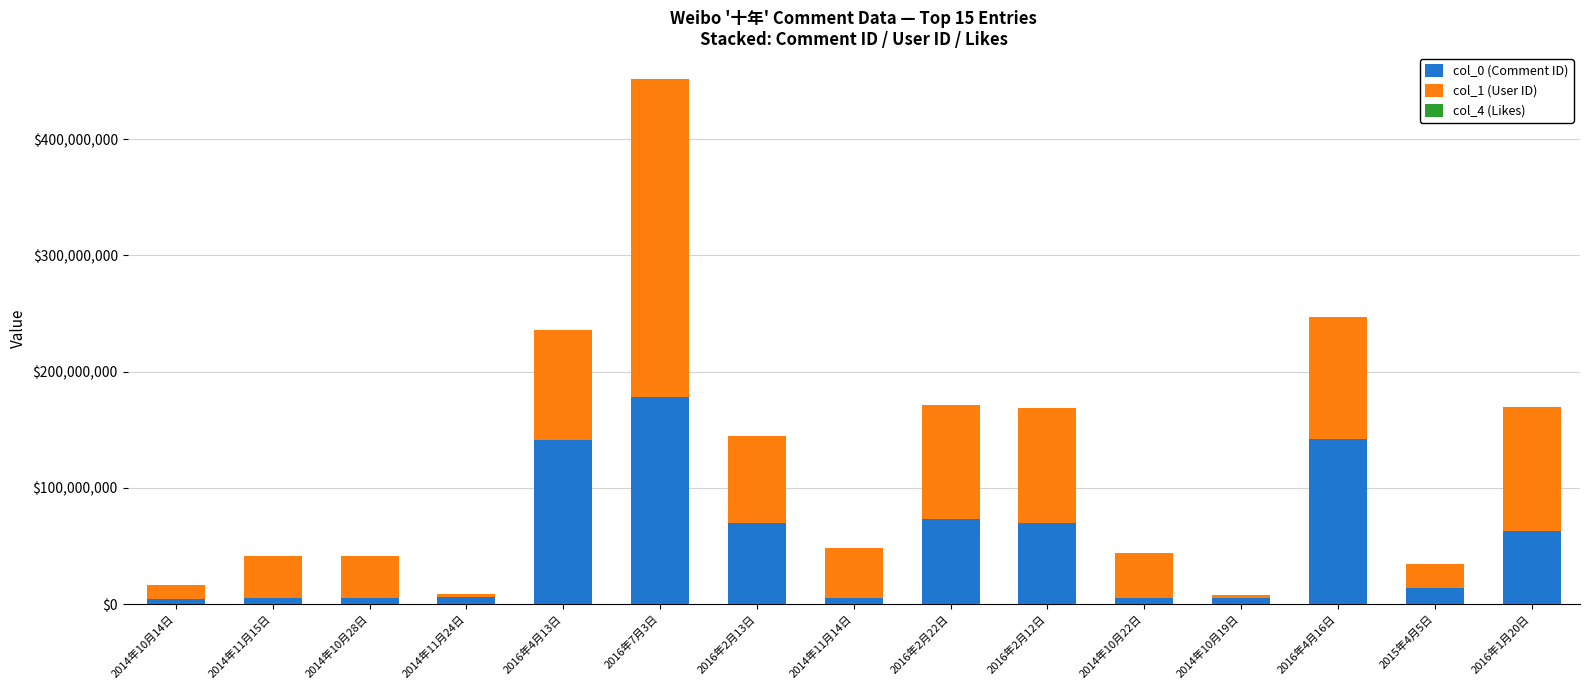

What is the sum of all col_0 (Comment ID) values?

790796824